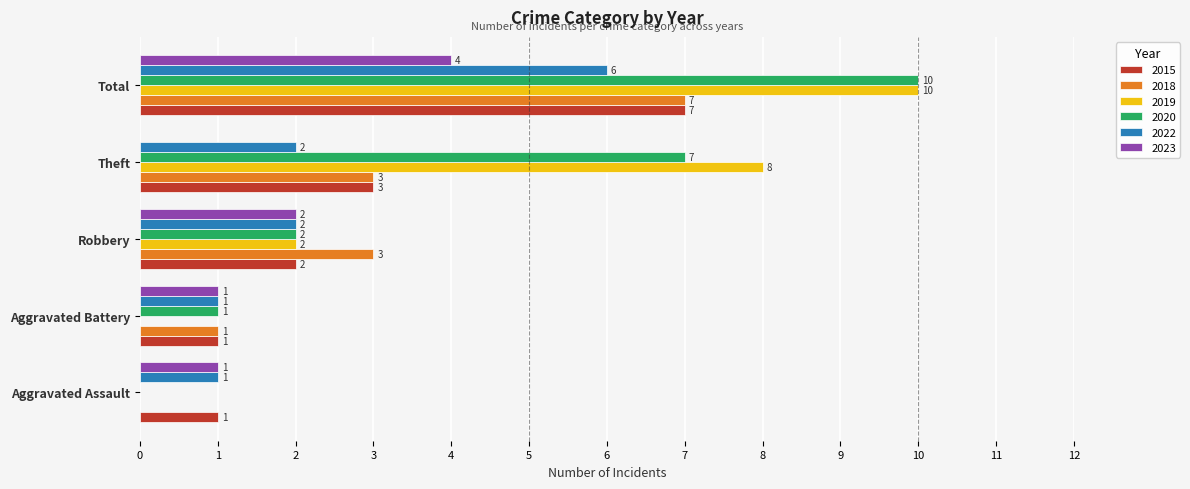

What is the difference between the 2023 values at Theft and Total?

4